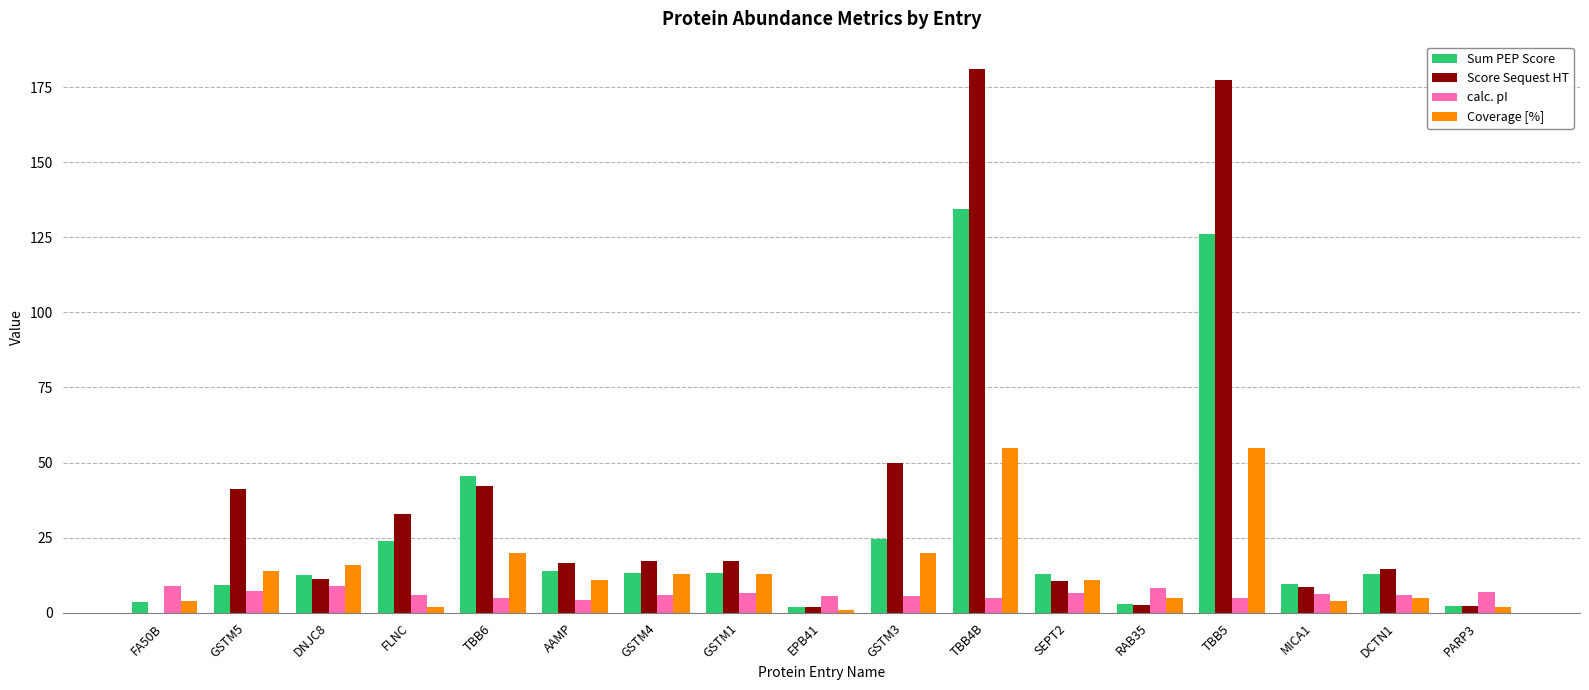

Between TBB4B and DCTN1, which series saw the biggest shift?

Score Sequest HT